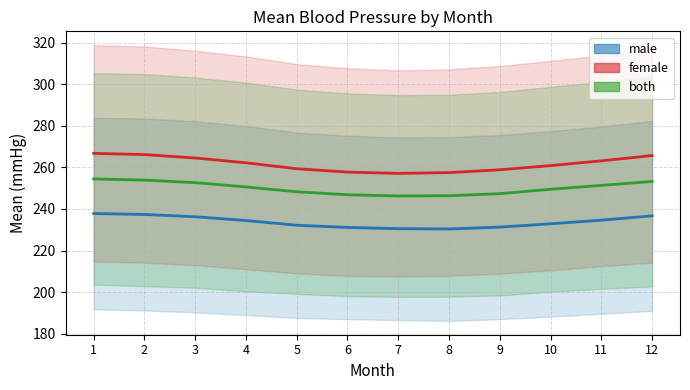

What is the value of the female point at the 10th from the left?

260.9